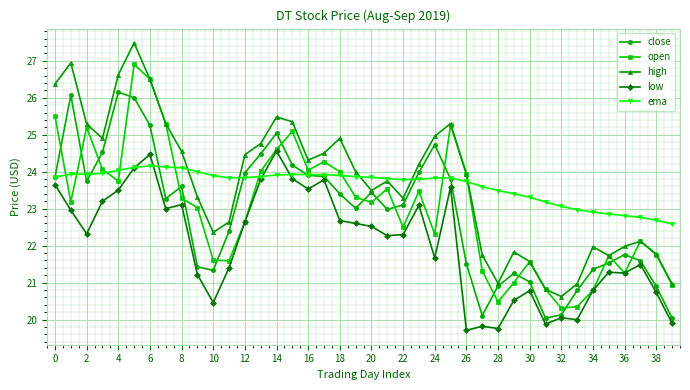

Which series has the largest range (max minus min)?

high